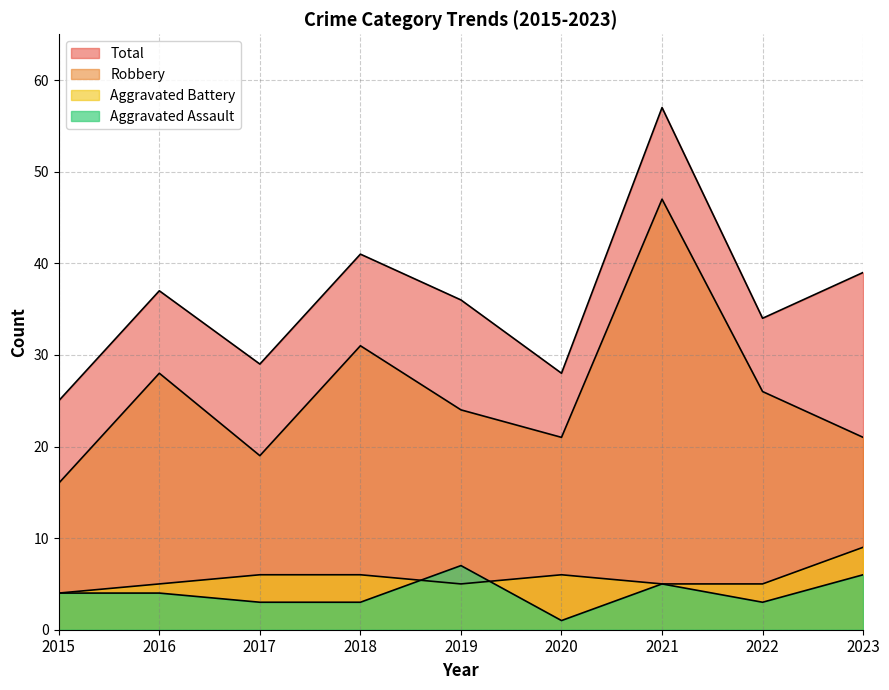

Is it true that Robbery equals 6 at 2019?

False